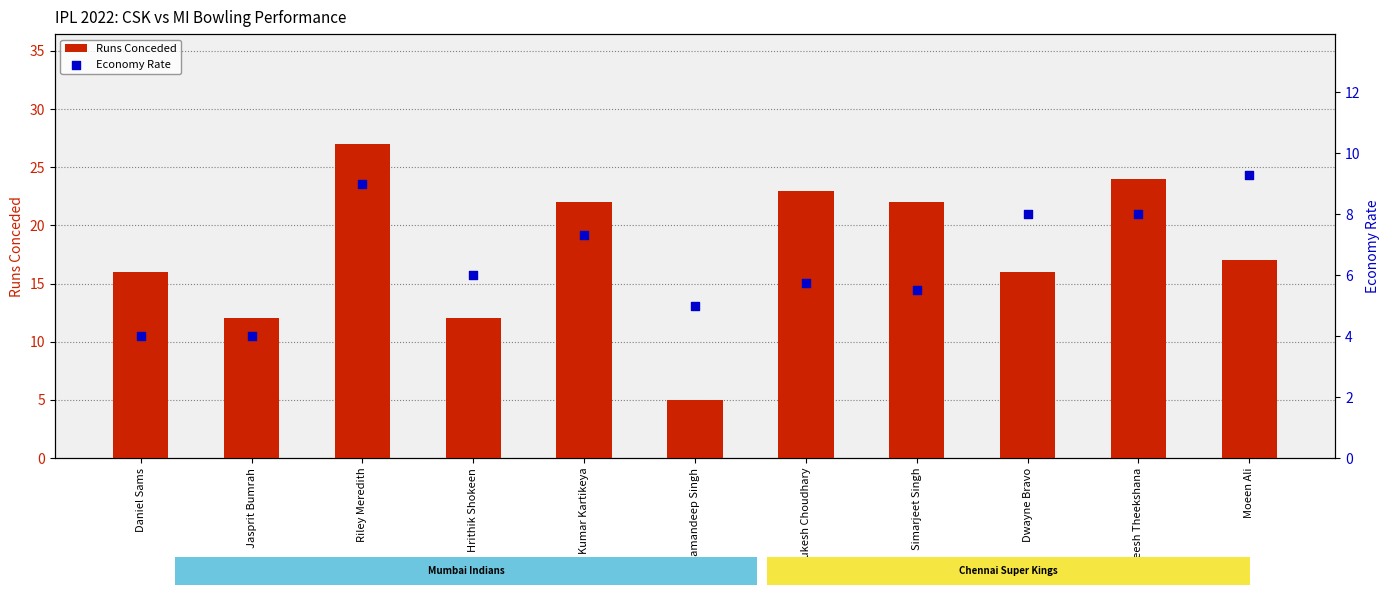

Which series reaches the maximum Y coordinate?

Runs Conceded